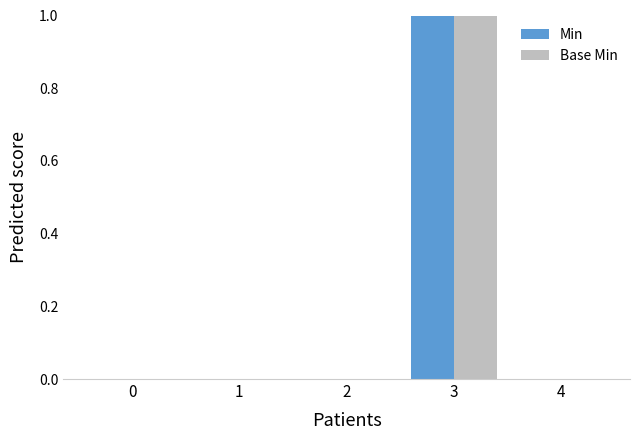

Is it true that Min equals 0 at 0?

True